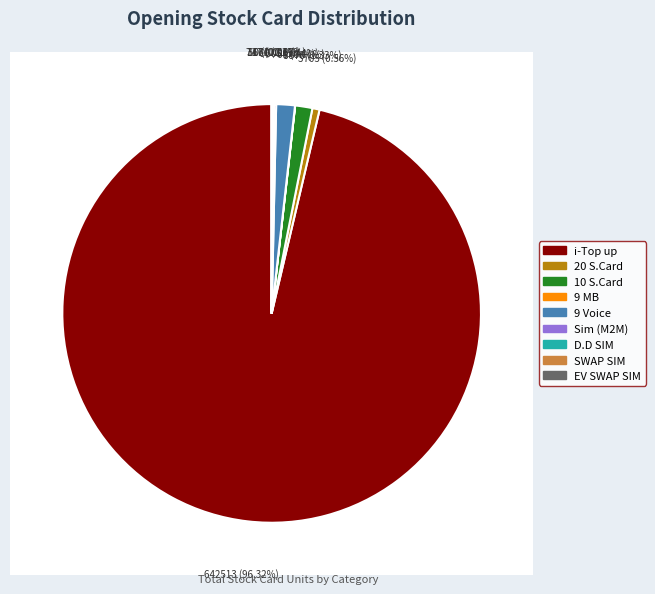

To the nearest percent, what percentage of the pie is 9 Voice?

1%